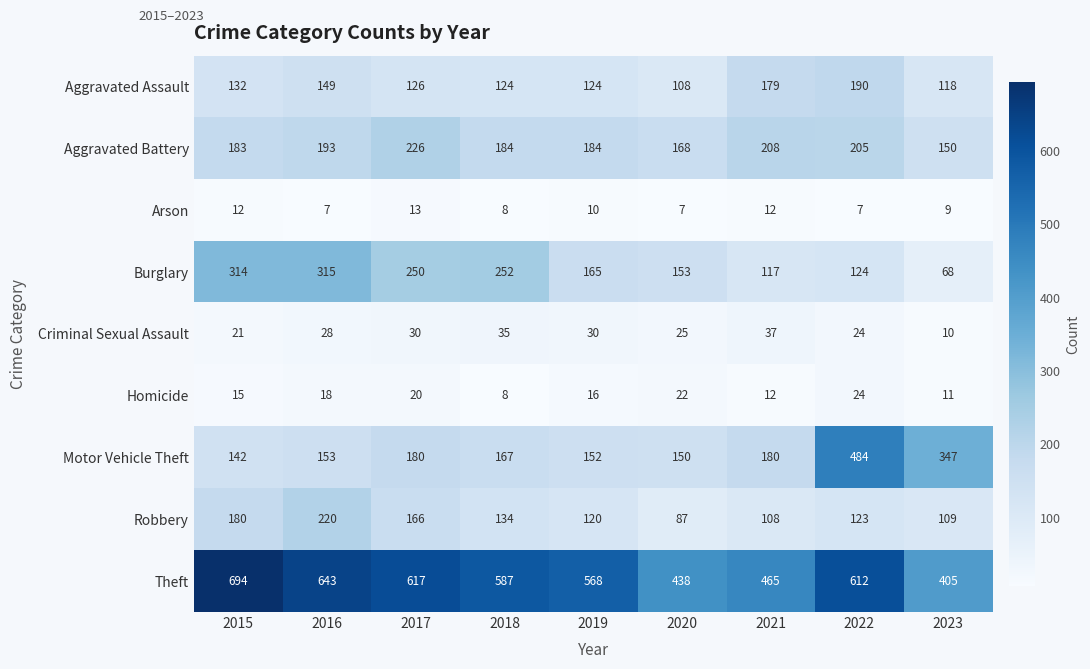

True or false: Arson has a value of 4 at 2021.

False